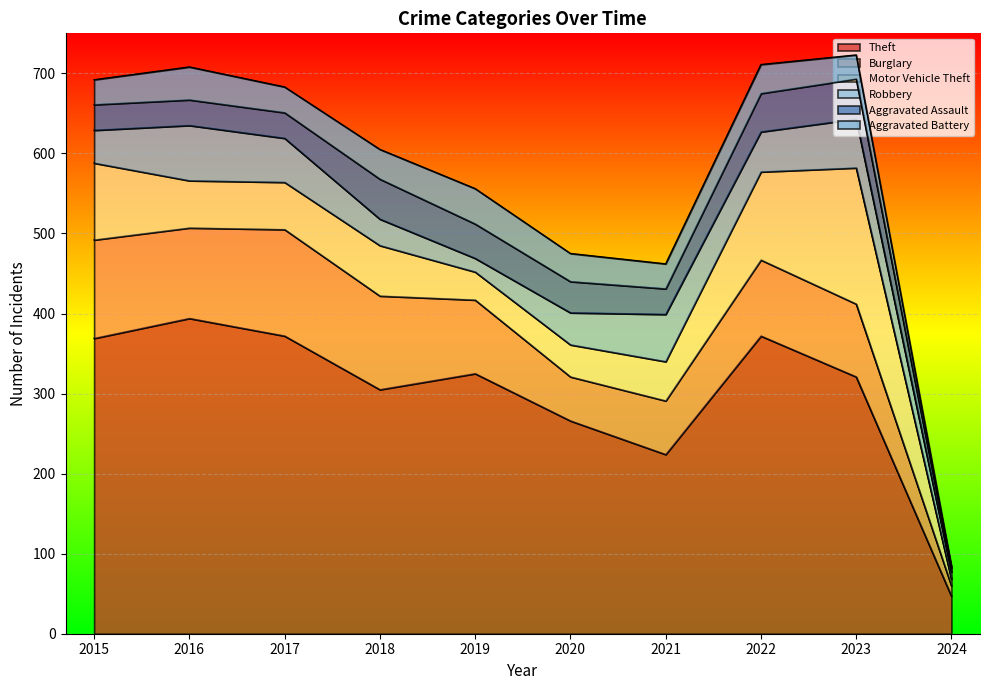

What are all the series names shown in the legend?

Theft, Burglary, Motor Vehicle Theft, Robbery, Aggravated Assault, Aggravated Battery